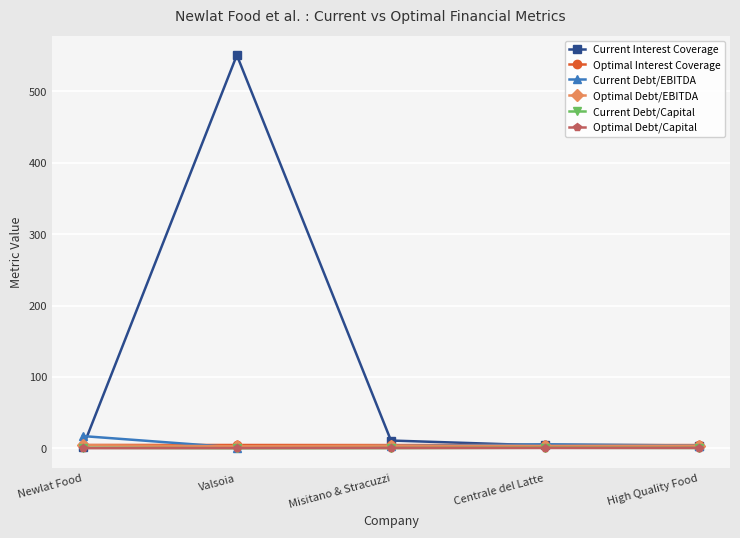

What is the label of the 2nd point from the right?

Centrale del Latte